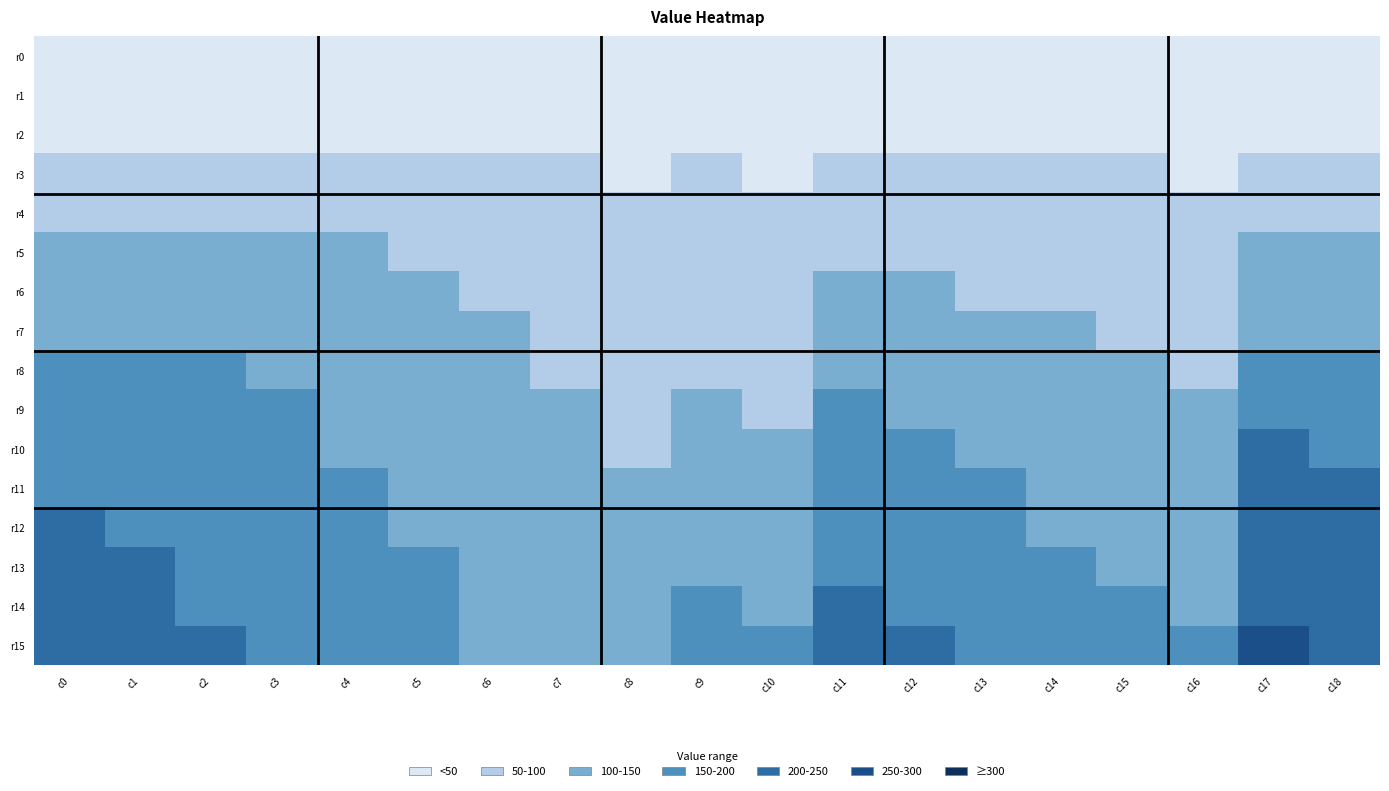

What is the spread (max minus min) of values at c15?

163